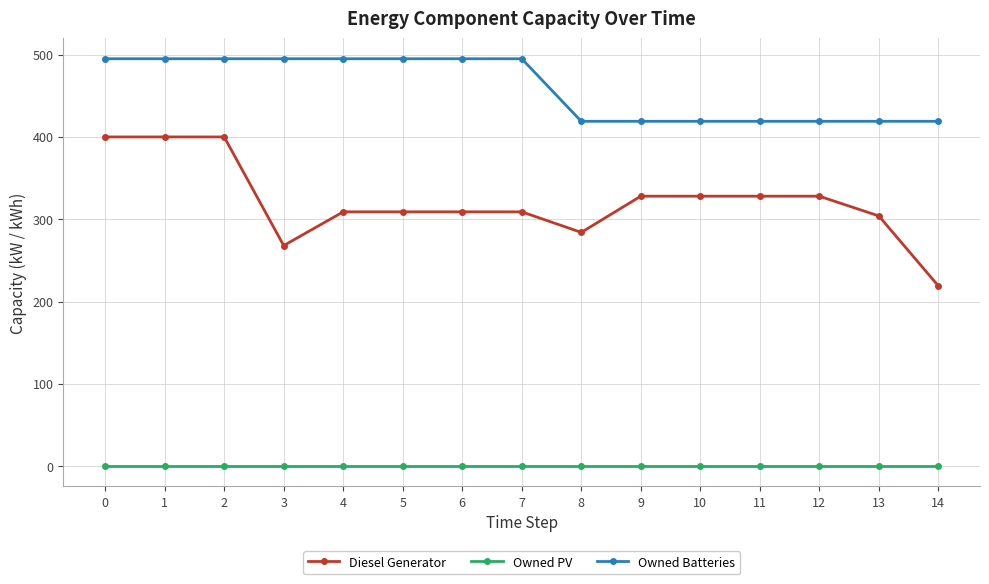

Which series has the largest range (max minus min)?

Diesel Generator